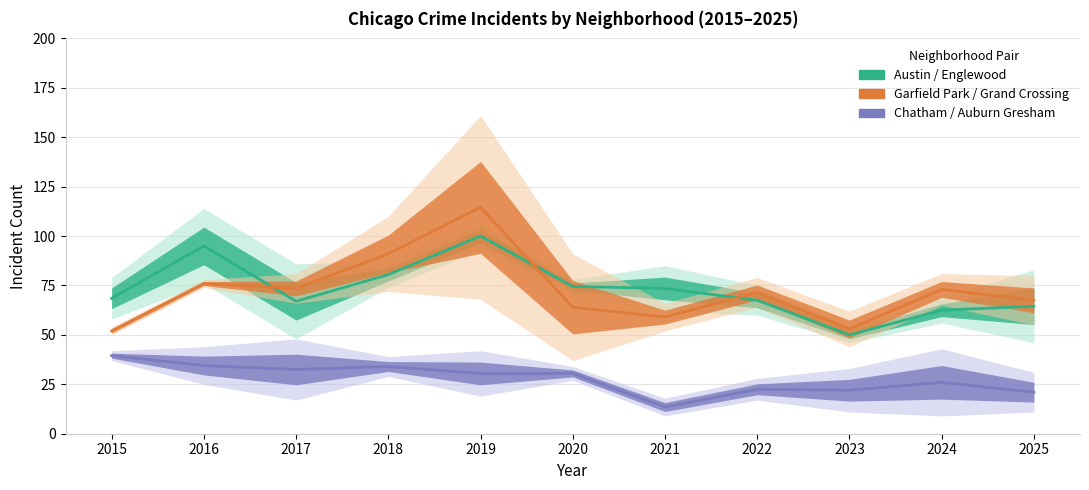

What is the sum of the Austin / Englewood (mean) values at 2025 and 2018?

145.0